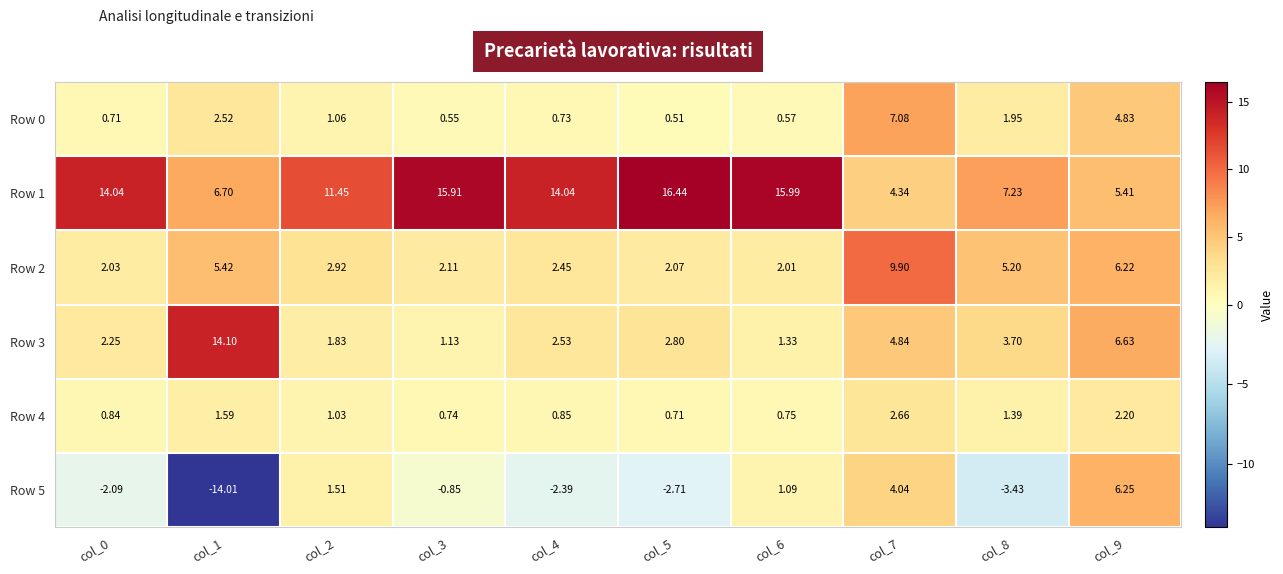

What is the minimum value shown in the chart?

-14.0